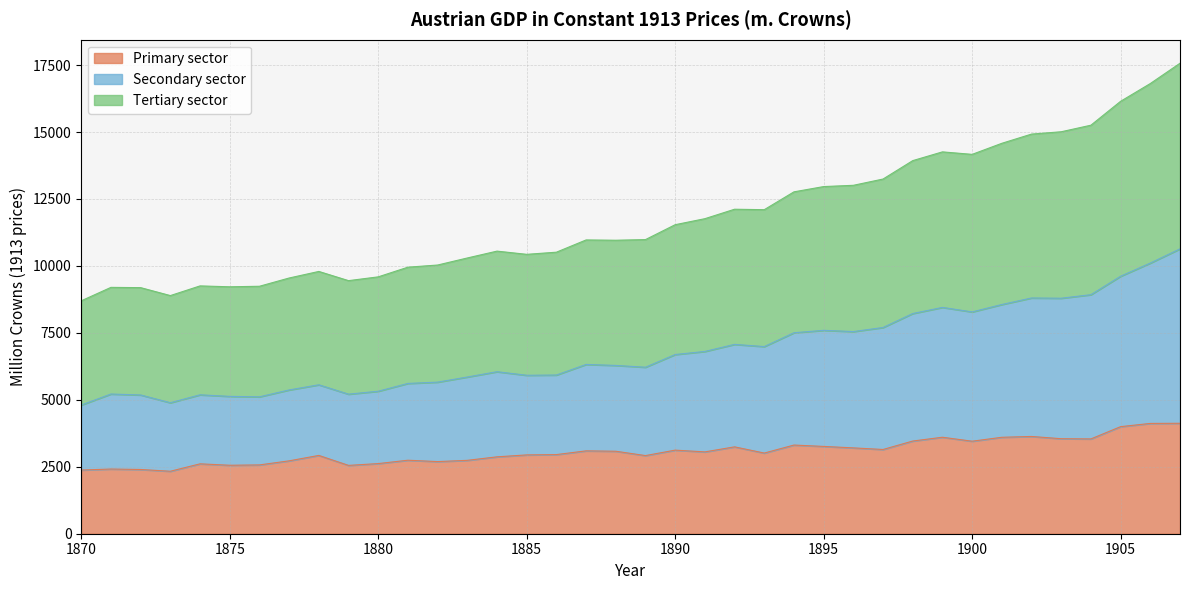

List the labels in order of Primary sector value, largest first.

1907, 1906, 1905, 1902, 1899, 1901, 1903, 1904, 1898, 1900, 1894, 1895, 1892, 1896, 1897, 1890, 1887, 1888, 1891, 1893, 1886, 1885, 1878, 1889, 1884, 1881, 1883, 1877, 1882, 1880, 1874, 1876, 1875, 1879, 1871, 1872, 1870, 1873